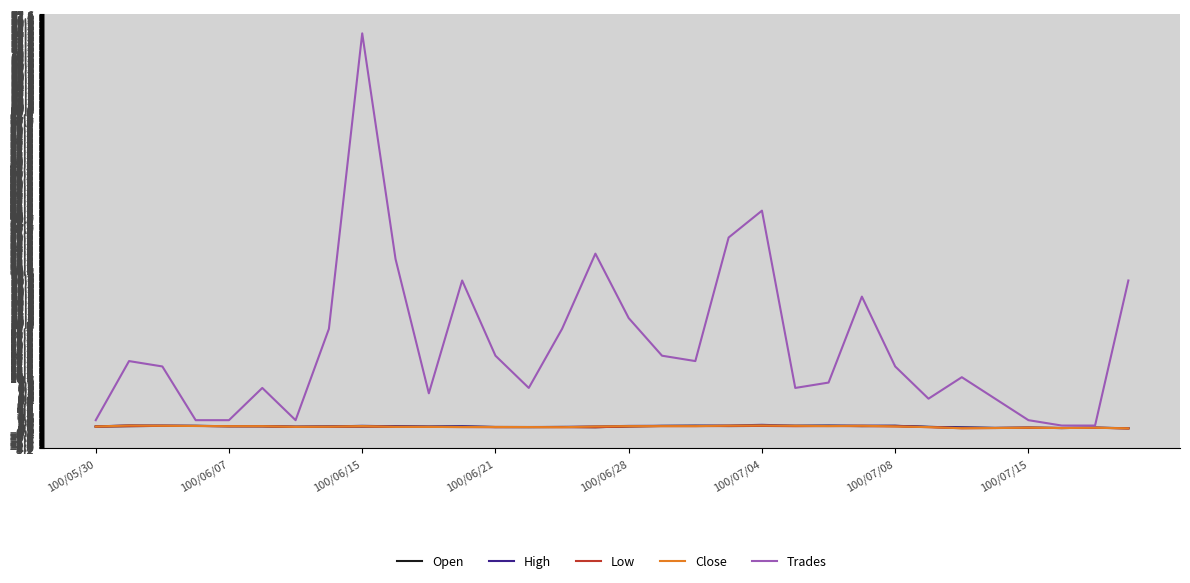

Which series has the largest range (max minus min)?

Trades